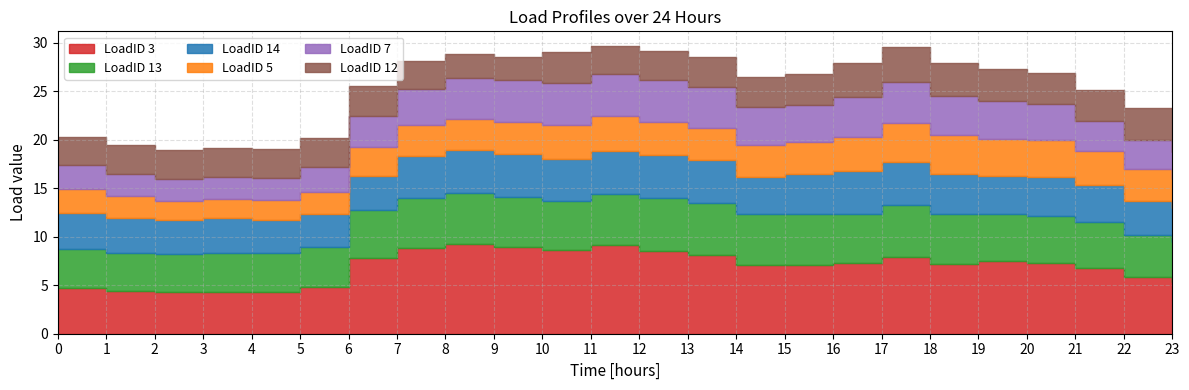

What is the average value of the LoadID 14 series?

4.0